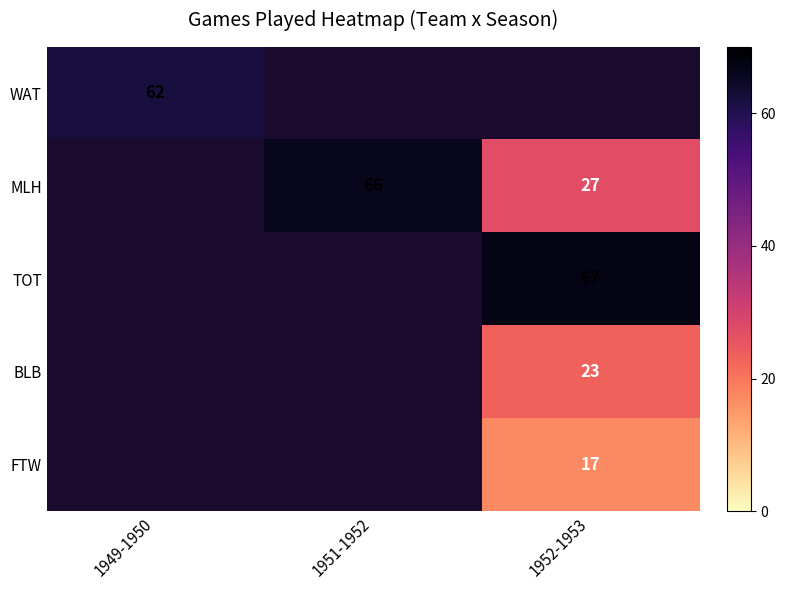

Is it true that MLH equals 27 at 1952-1953?

True